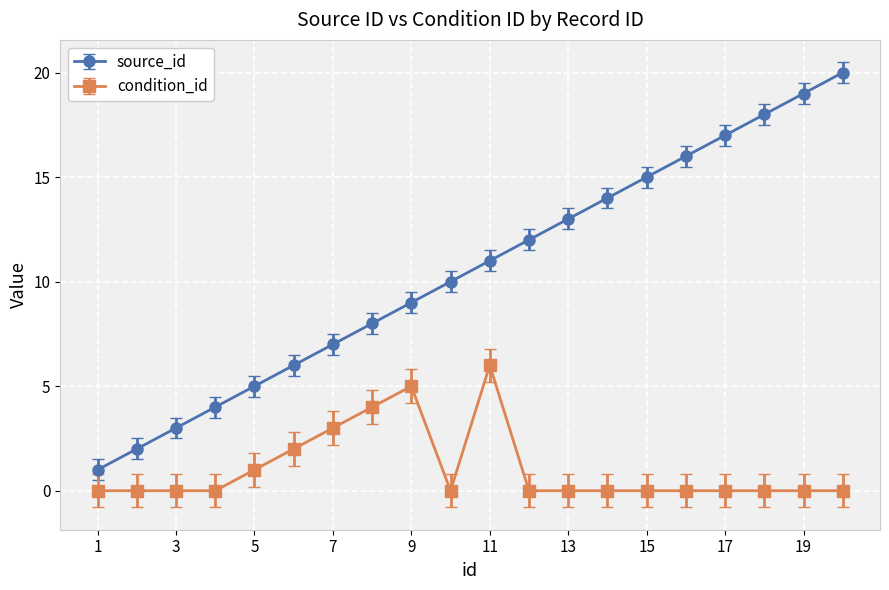

Rank the series by their maximum value, from lowest to highest.

condition_id, source_id